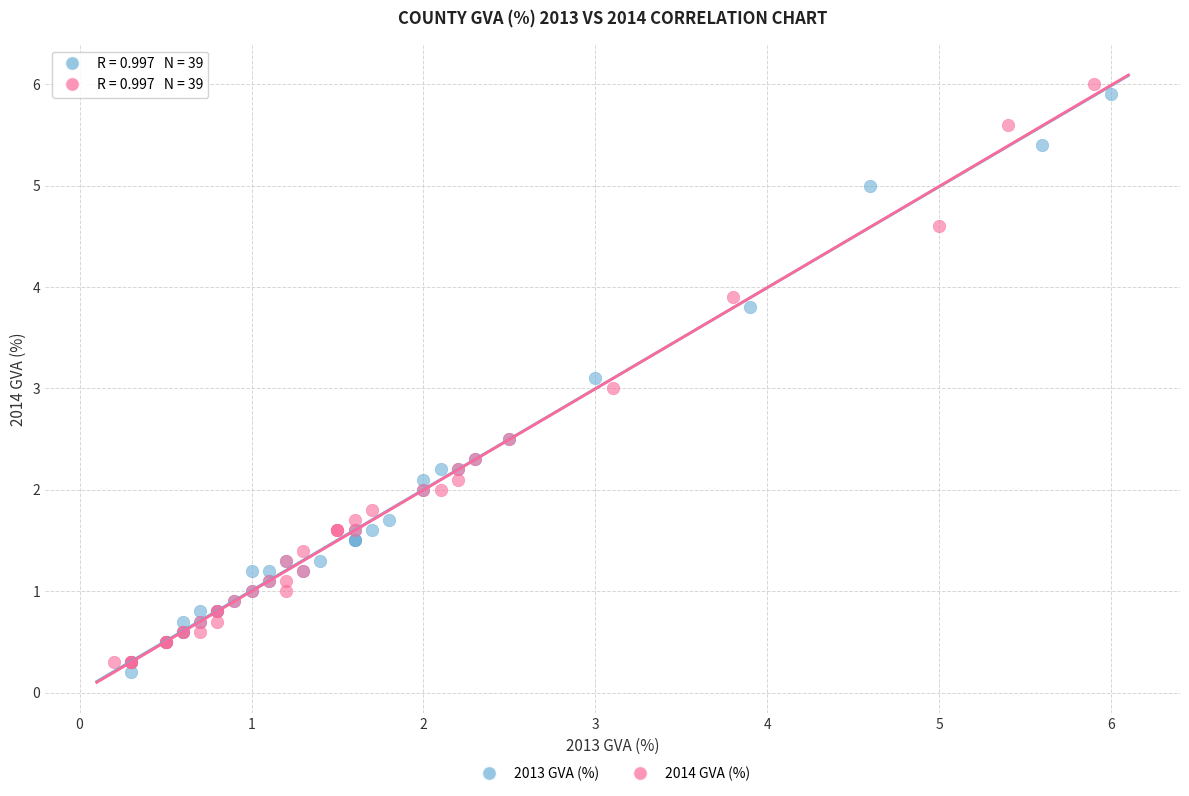

Which series reaches the maximum Y coordinate?

2014 GVA (%)